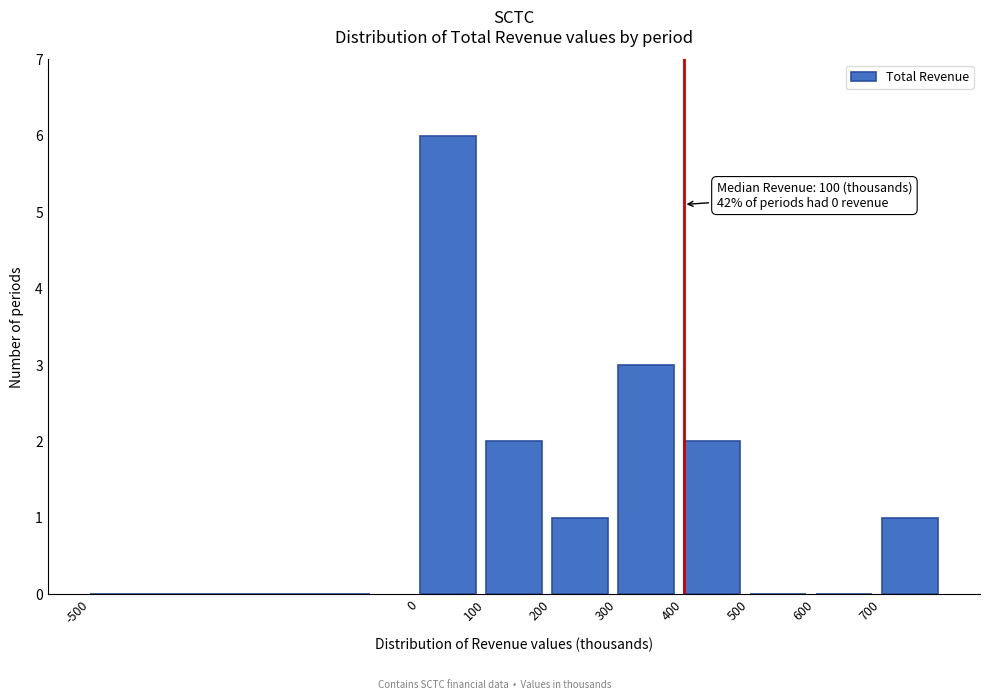

Which range on the x-axis has the tallest bar?

0 to 100